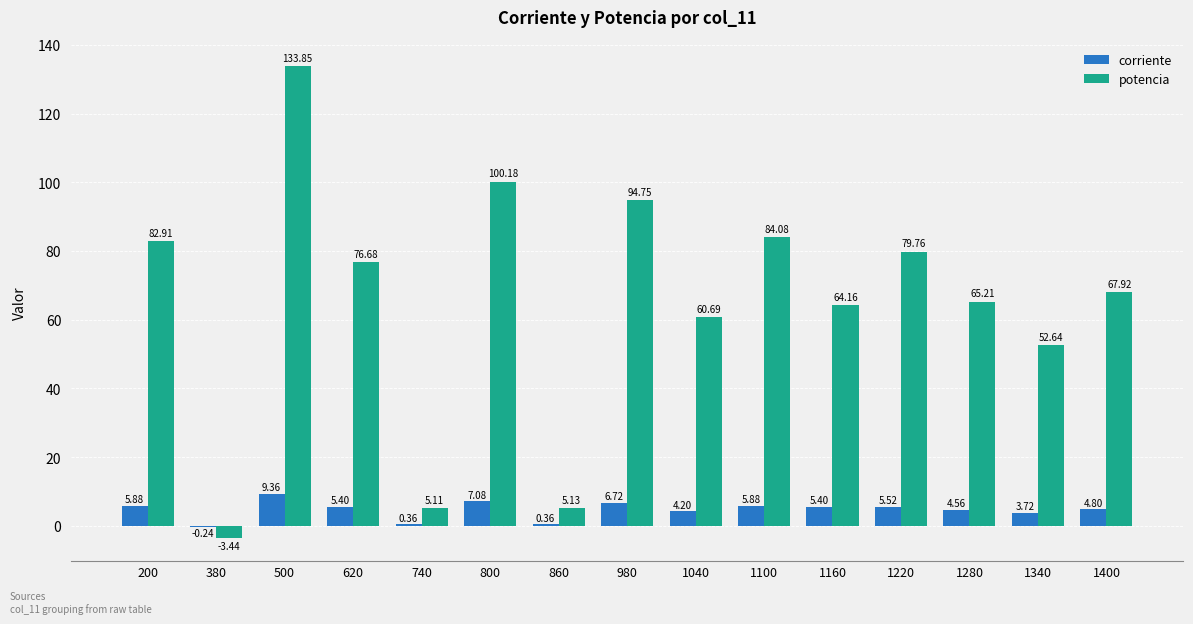

Which series has the largest total across all categories?

potencia